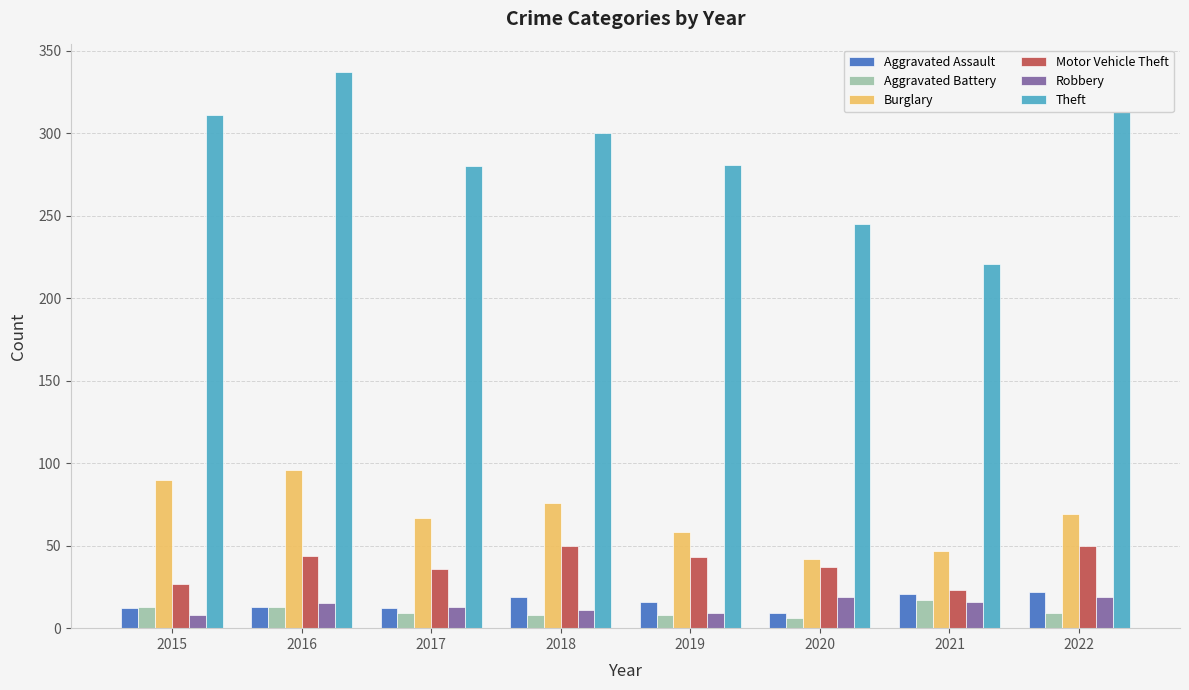

What is the difference between the highest and lowest values at 2015?

303